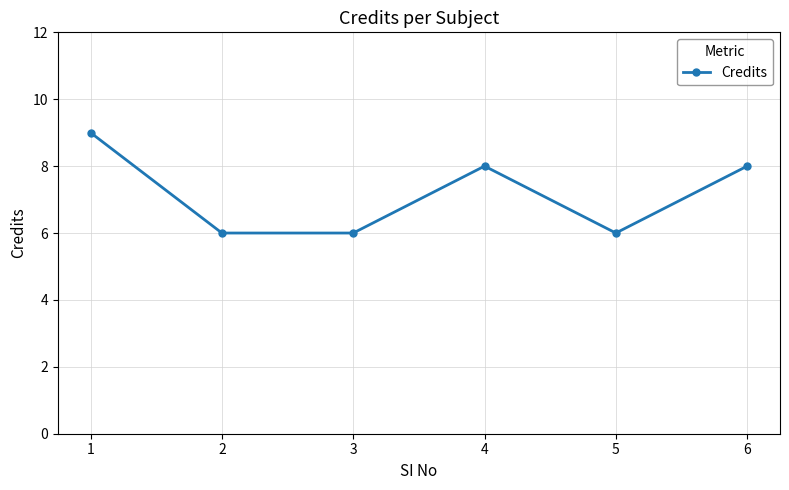

What is the difference between the maximum and second lowest values?

3